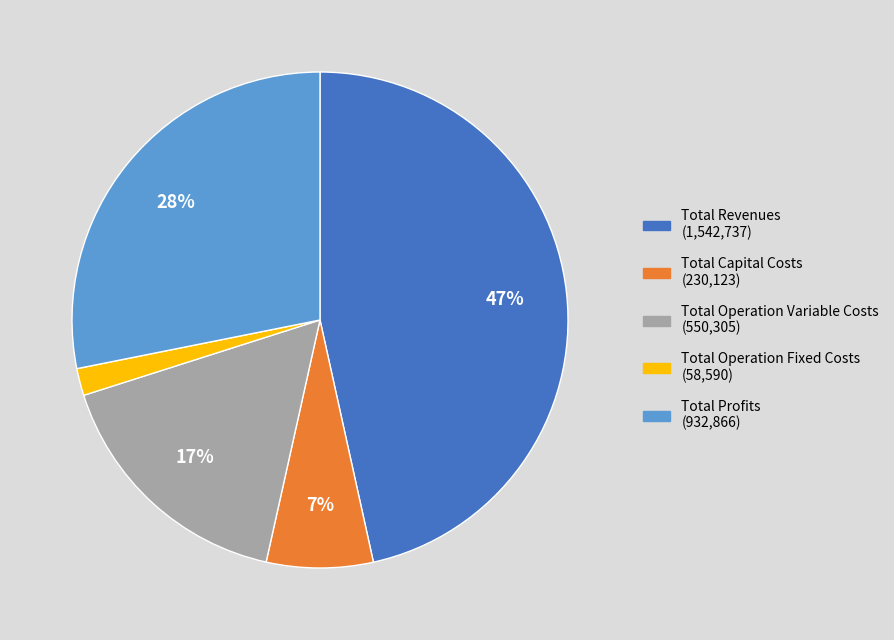

Is the sum of Total Operation Variable Costs and Total Capital Costs greater than half?

No